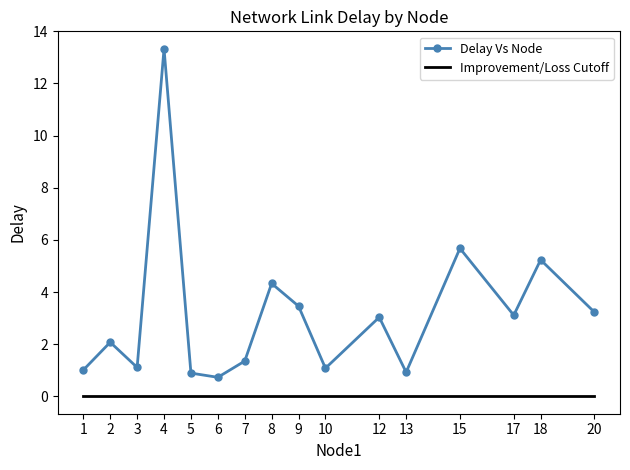

At which category does Delay Vs Node reach its first local peak?

2